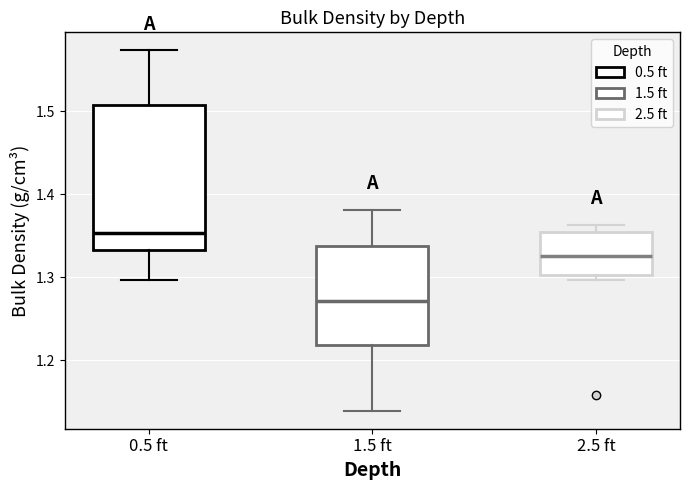

Which box is the tallest, from its lower edge to its upper edge?

0.5 ft